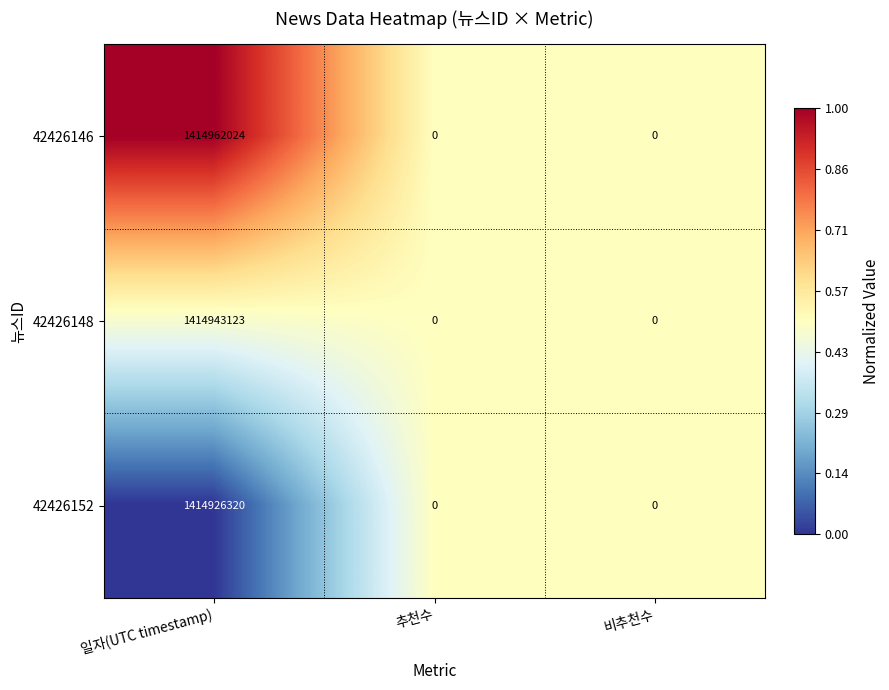

Between 일자(UTC timestamp) and 비추천수, which series saw the biggest shift?

42426146